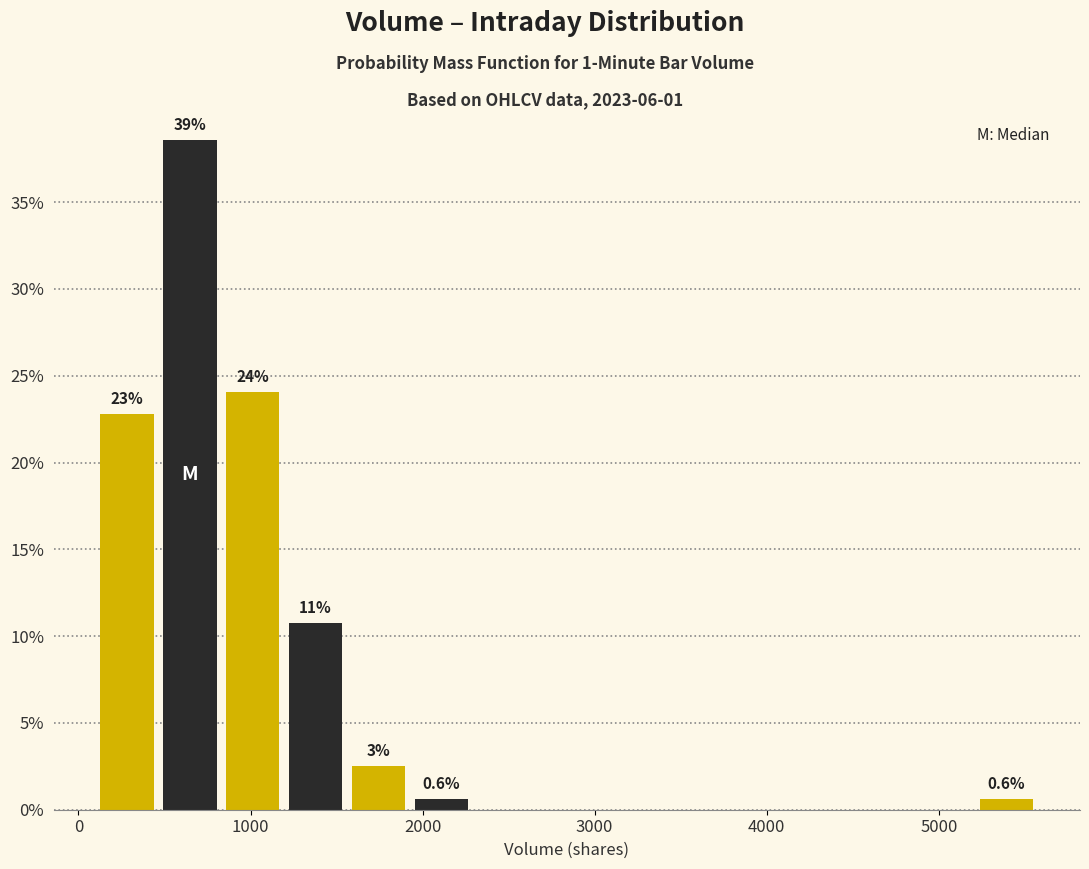

Around what value on the x-axis is the tallest bar? Give the approximate position of its centre, as read against the axis.

600